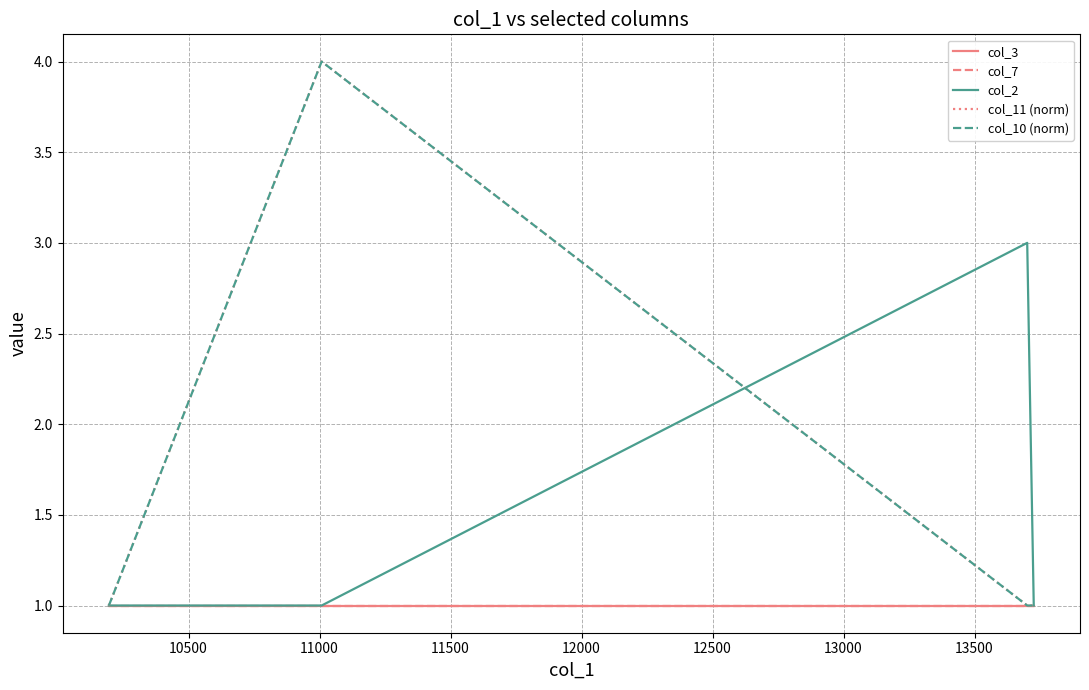

What is the highest value of the col_2 series?

3.0